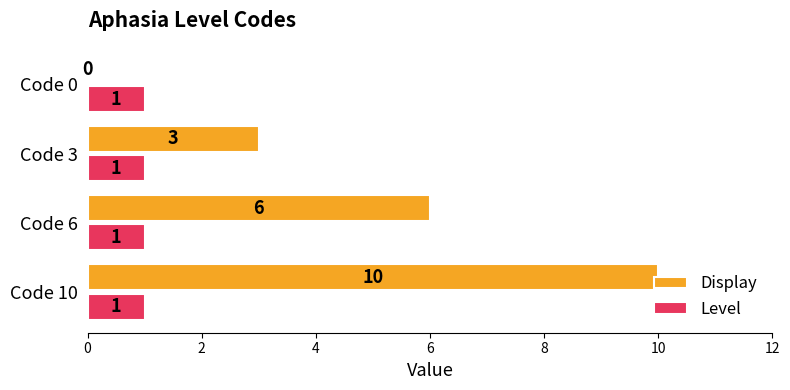

How many values in Display are above zero?

3